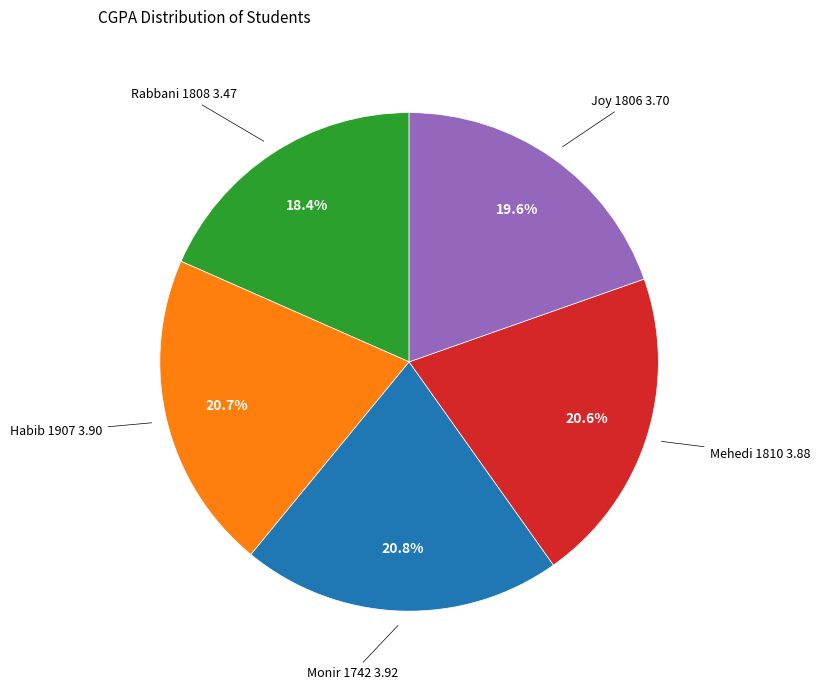

How many segments does this pie chart have?

5